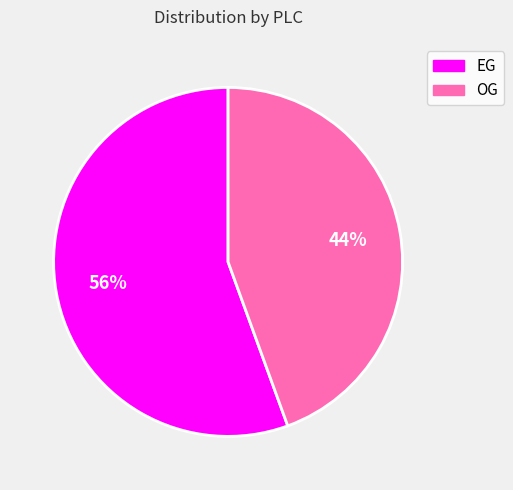

Is the sum of OG and EG greater than half?

Yes